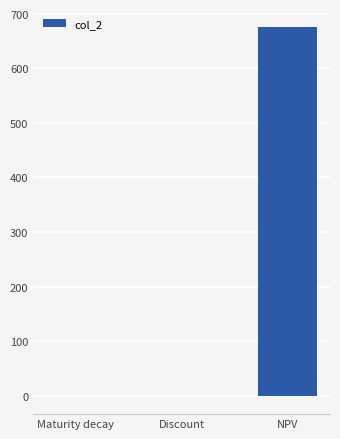

What is the sum of the values at NPV and Maturity decay?

675.0